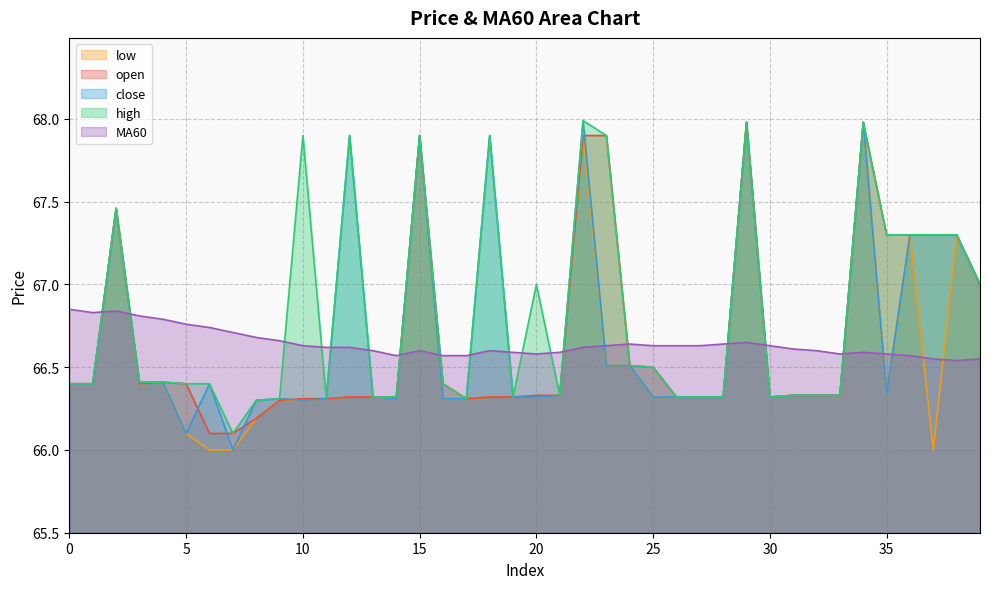

In open, how many points are higher than both neighbors (excluding endpoints)?

5